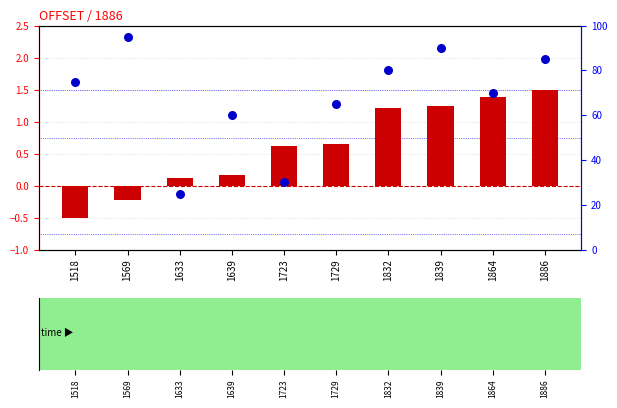

Which series has the largest Y range (max minus min)?

percentile rank within the sample